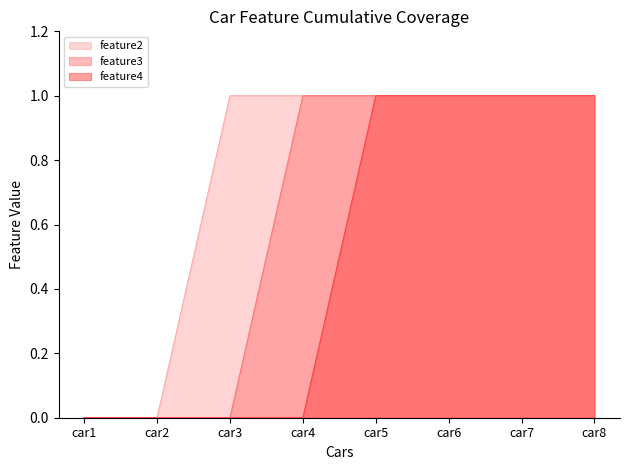

Reading left to right, what are all the values shown in this chart?

feature2: car1=0	car2=0	car3=1	car4=1	car5=1	car6=1	car7=1	car8=1
feature3: car1=0	car2=0	car3=0	car4=1	car5=1	car6=1	car7=1	car8=1
feature4: car1=0	car2=0	car3=0	car4=0	car5=1	car6=1	car7=1	car8=1